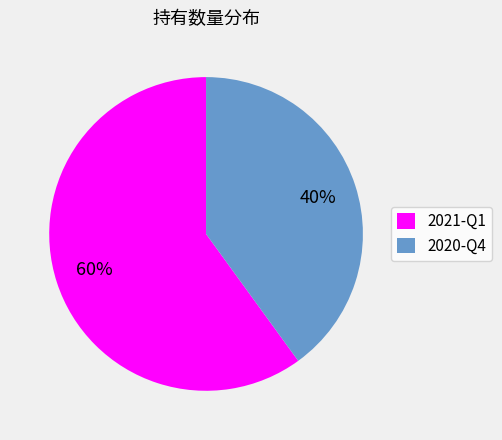

Which category accounts for the majority?

2021-Q1